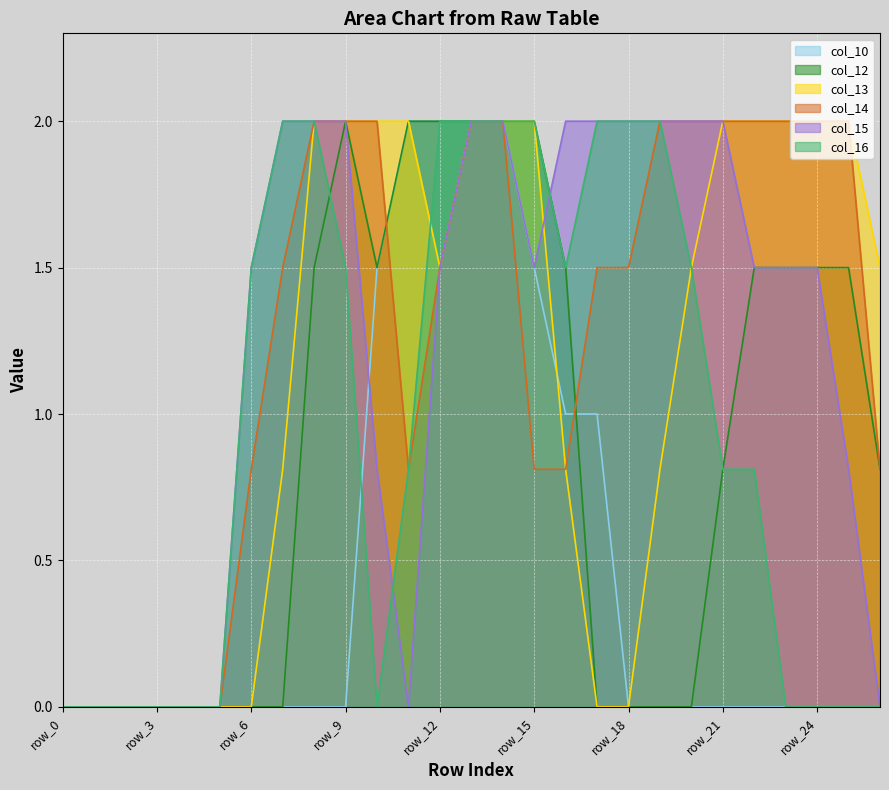

Reading left to right, transcribe all the data shown in this chart.

col_10: row_0=0.0	row_1=0.0	row_2=0.0	row_3=0.0	row_4=0.0	row_5=0.0	row_6=0.0	row_7=0.0	row_8=0.0	row_9=0.0	row_10=1.5	row_11=2.0	row_12=2.0	row_13=2.0	row_14=2.0	row_15=1.5	row_16=1.0	row_17=1.0	row_18=0.0	row_19=0.0	row_20=0.0	row_21=0.0	row_22=0.0	row_23=0.0	row_24=0.0	row_25=0.0	row_26=0.0
col_12: row_0=0.0	row_1=0.0	row_2=0.0	row_3=0.0	row_4=0.0	row_5=0.0	row_6=0.0	row_7=0.0	row_8=1.5	row_9=2.0	row_10=1.5	row_11=2.0	row_12=2.0	row_13=2.0	row_14=2.0	row_15=2.0	row_16=1.5	row_17=0.0	row_18=0.0	row_19=0.0	row_20=0.0	row_21=0.8	row_22=1.5	row_23=1.5	row_24=1.5	row_25=1.5	row_26=0.8
col_13: row_0=0.0	row_1=0.0	row_2=0.0	row_3=0.0	row_4=0.0	row_5=0.0	row_6=0.0	row_7=0.8	row_8=2.0	row_9=2.0	row_10=2.0	row_11=2.0	row_12=1.5	row_13=2.0	row_14=2.0	row_15=2.0	row_16=0.8	row_17=0.0	row_18=0.0	row_19=0.8	row_20=1.5	row_21=2.0	row_22=2.0	row_23=2.0	row_24=2.0	row_25=2.0	row_26=1.5
col_14: row_0=0.0	row_1=0.0	row_2=0.0	row_3=0.0	row_4=0.0	row_5=0.0	row_6=0.8	row_7=1.5	row_8=2.0	row_9=2.0	row_10=2.0	row_11=0.8	row_12=1.5	row_13=2.0	row_14=2.0	row_15=0.8	row_16=0.8	row_17=1.5	row_18=1.5	row_19=2.0	row_20=2.0	row_21=2.0	row_22=2.0	row_23=2.0	row_24=2.0	row_25=2.0	row_26=0.8
col_15: row_0=0.0	row_1=0.0	row_2=0.0	row_3=0.0	row_4=0.0	row_5=0.0	row_6=1.5	row_7=2.0	row_8=2.0	row_9=2.0	row_10=0.8	row_11=0.0	row_12=1.5	row_13=2.0	row_14=2.0	row_15=1.5	row_16=2.0	row_17=2.0	row_18=2.0	row_19=2.0	row_20=2.0	row_21=2.0	row_22=1.5	row_23=1.5	row_24=1.5	row_25=0.8	row_26=0.0
col_16: row_0=0.0	row_1=0.0	row_2=0.0	row_3=0.0	row_4=0.0	row_5=0.0	row_6=1.5	row_7=2.0	row_8=2.0	row_9=1.5	row_10=0.0	row_11=0.8	row_12=2.0	row_13=2.0	row_14=2.0	row_15=2.0	row_16=1.5	row_17=2.0	row_18=2.0	row_19=2.0	row_20=1.5	row_21=0.8	row_22=0.8	row_23=0.0	row_24=0.0	row_25=0.0	row_26=0.0